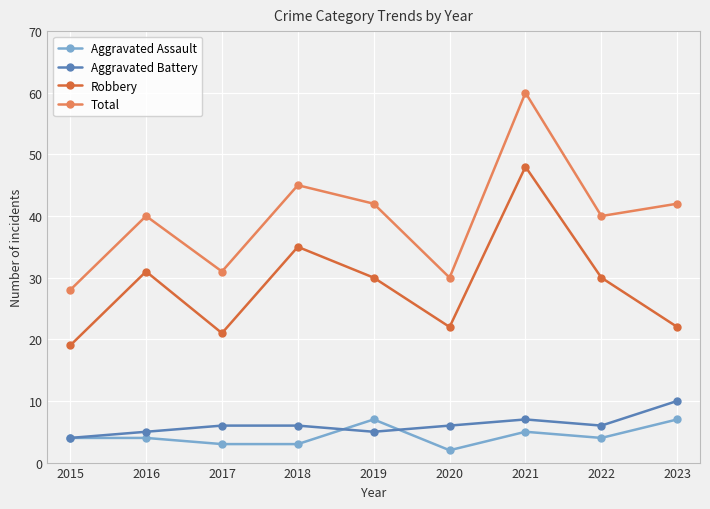

What is the maximum value shown in the chart?

60